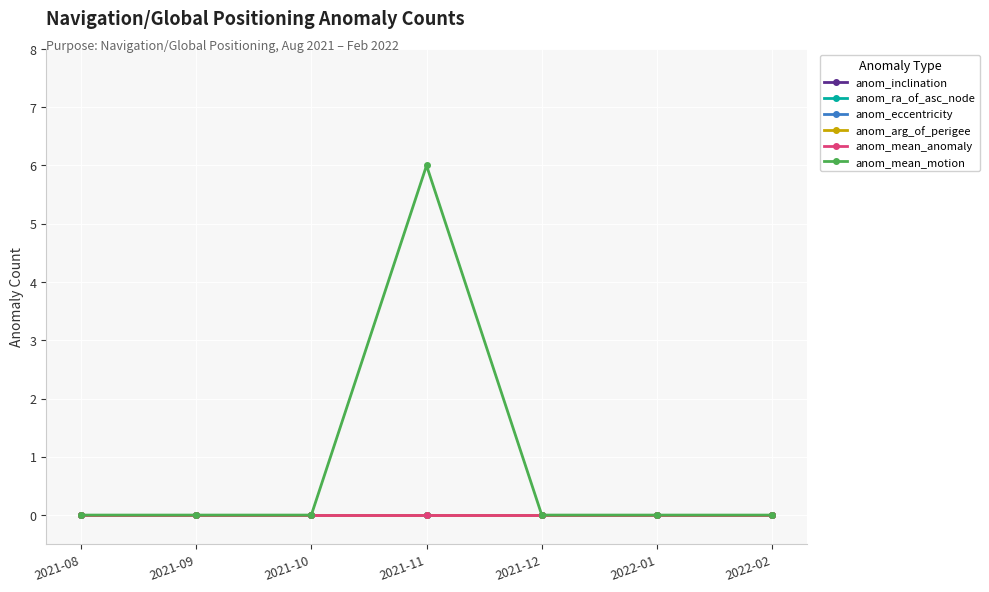

The value of anom_eccentricity at 2022-02 is 0. True or false?

True